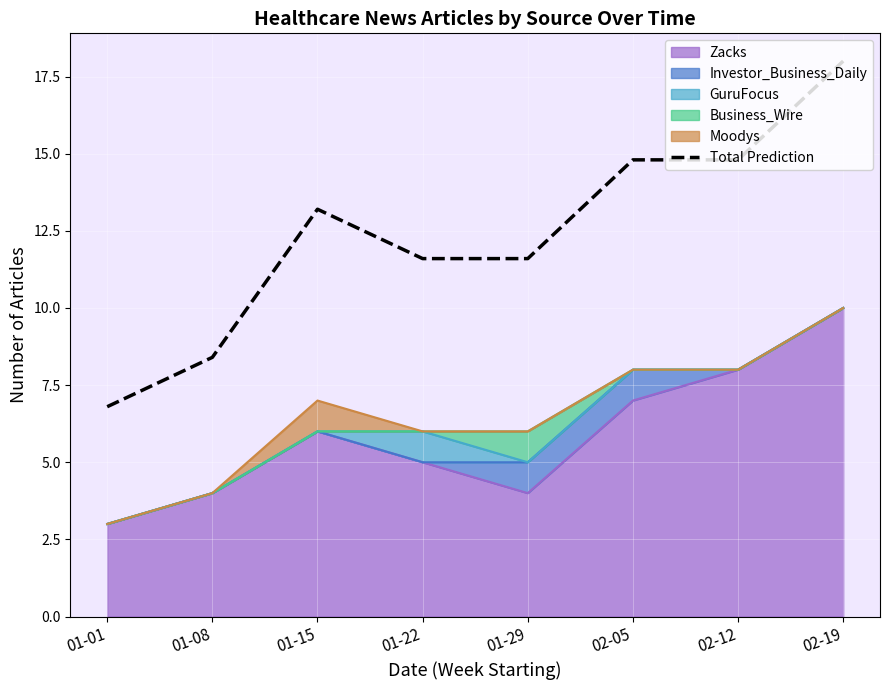

What is the ratio of the value at 01-08 to the value at 01-15?

0.6